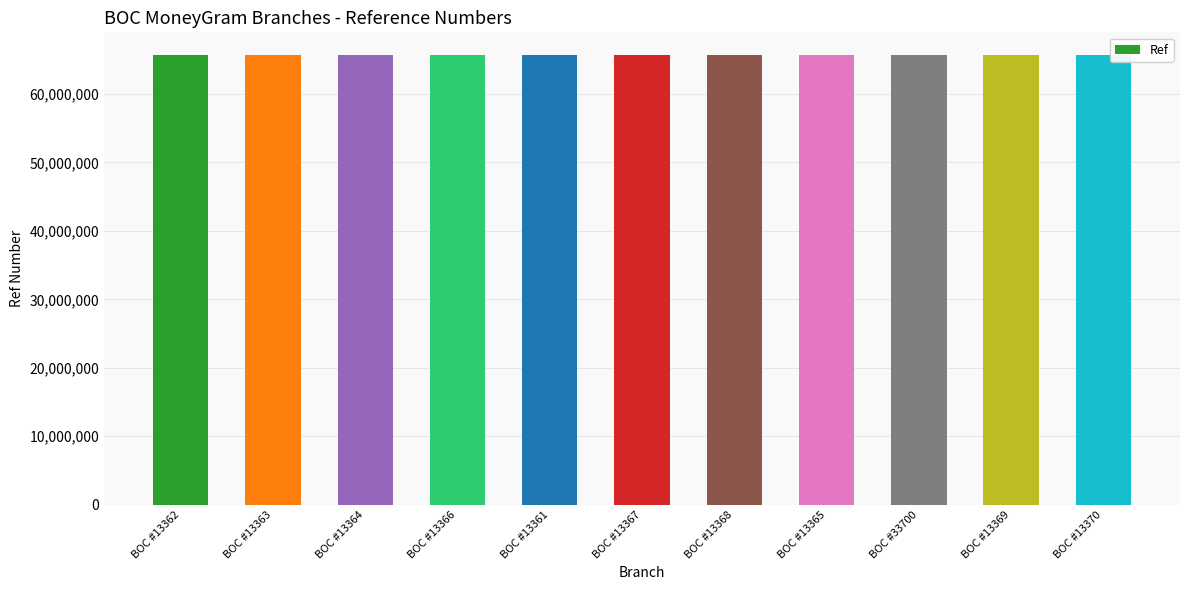

What position from the left is BOC #13370?

11